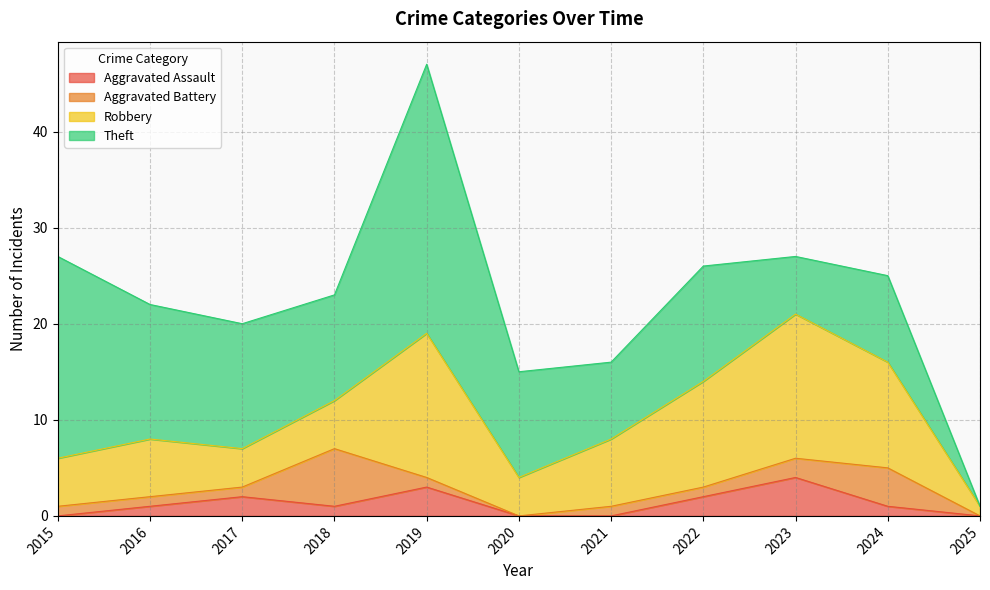

Rank the series at 2021 from highest to lowest value.

Theft, Robbery, Aggravated Battery, Aggravated Assault